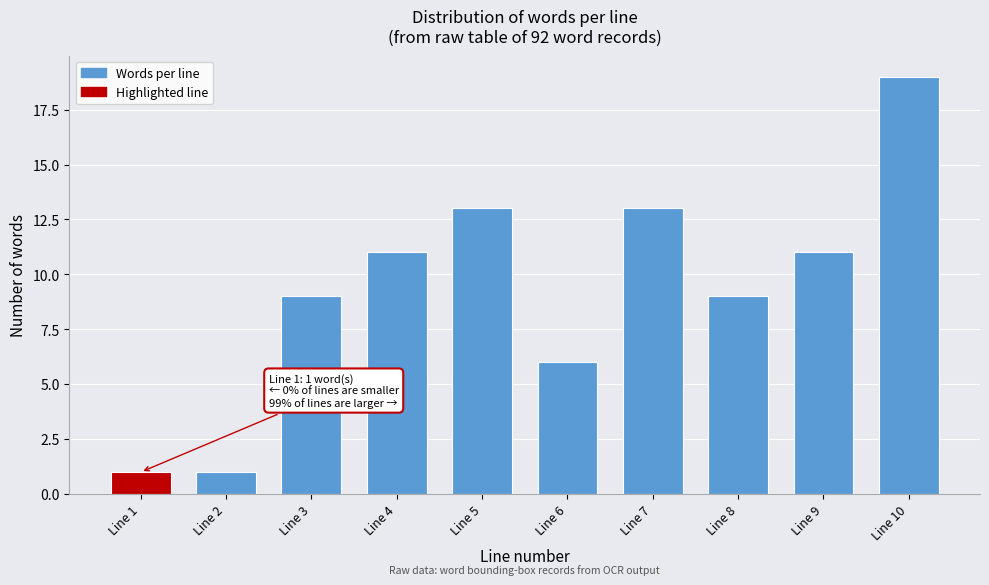

Reading right to left, extract all data points from this chart.

Line 10=19	Line 9=11	Line 8=9	Line 7=13	Line 6=6	Line 5=13	Line 4=11	Line 3=9	Line 2=1	Line 1=1